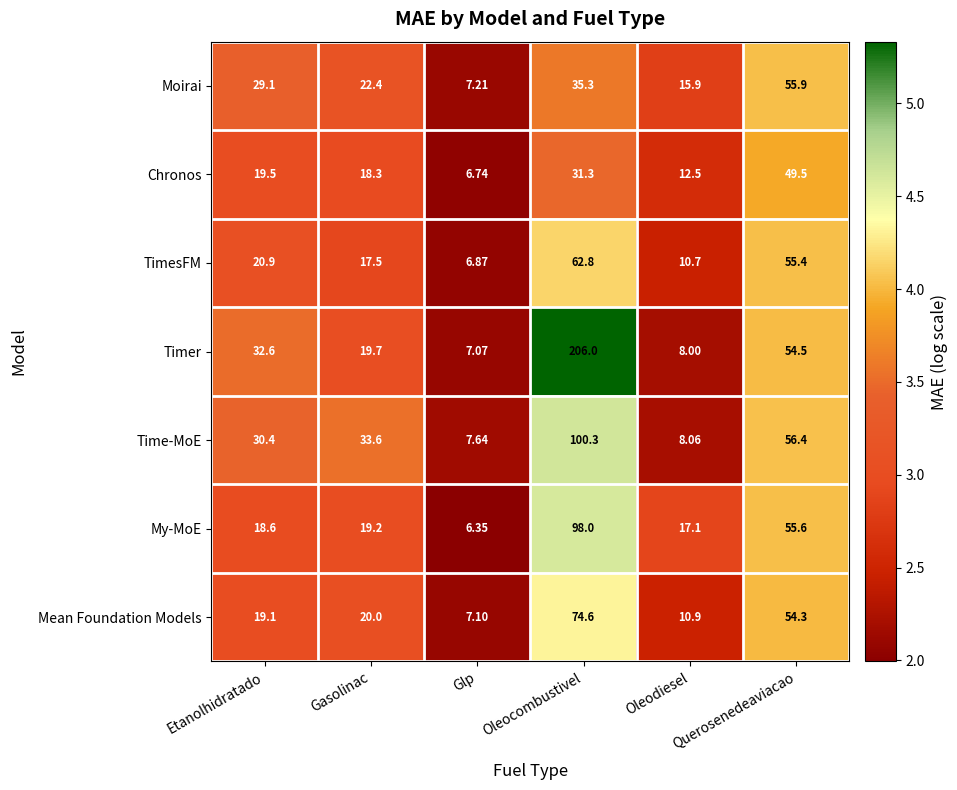

Which series has the largest total across all categories?

Timer